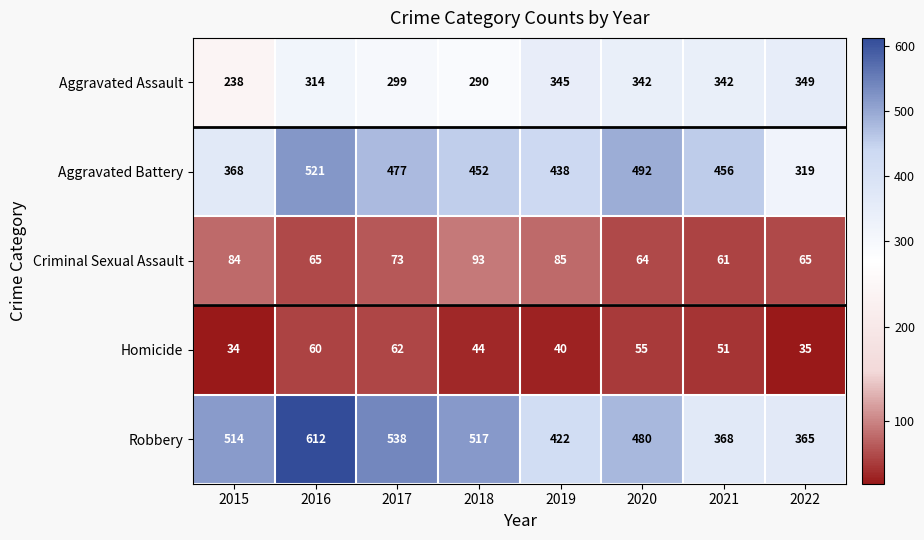

Rank the series by their maximum value, from highest to lowest.

Robbery, Aggravated Battery, Aggravated Assault, Criminal Sexual Assault, Homicide